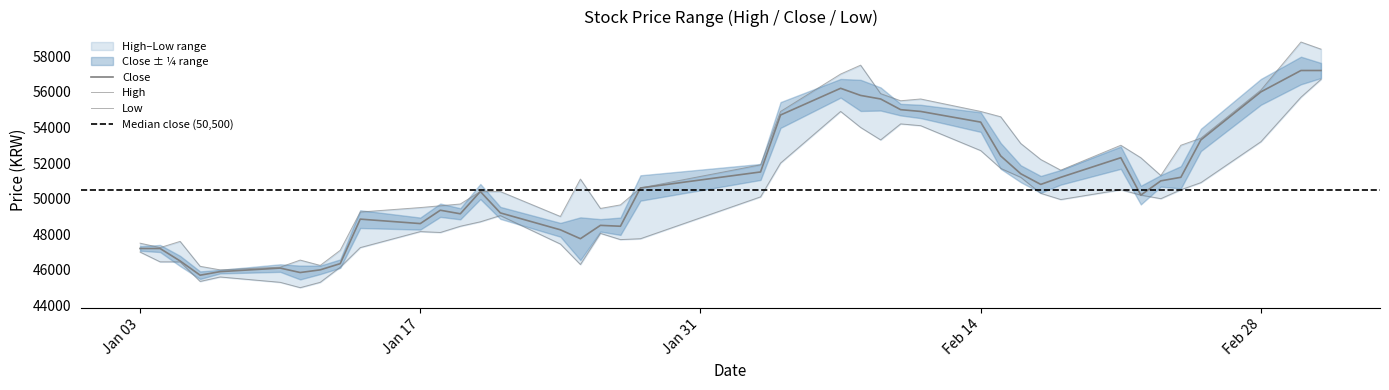

True or false: Close and High cross at least once.

False